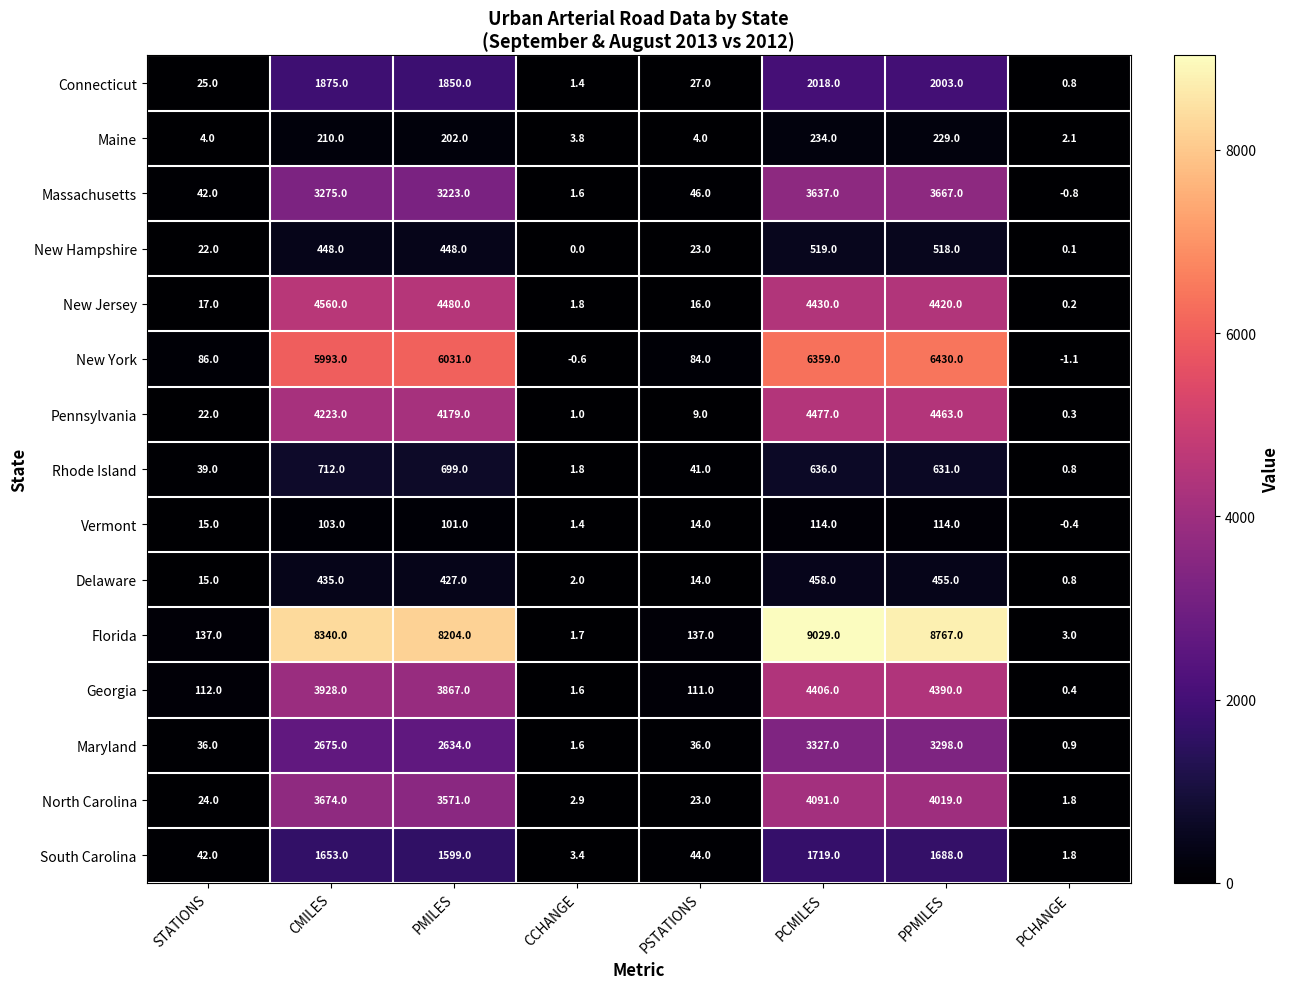

At which label does Maine reach its minimum?

PCHANGE